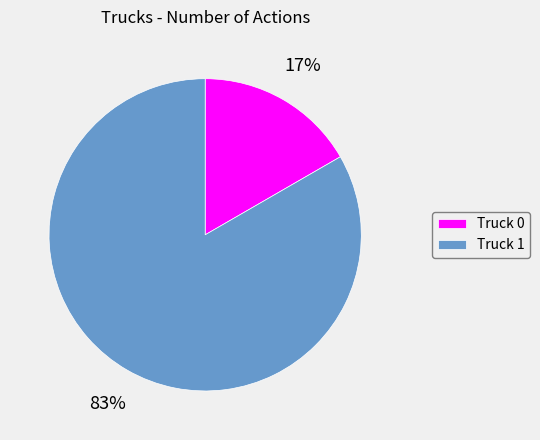

Is it true that Truck 0 is 17% of the pie?

True